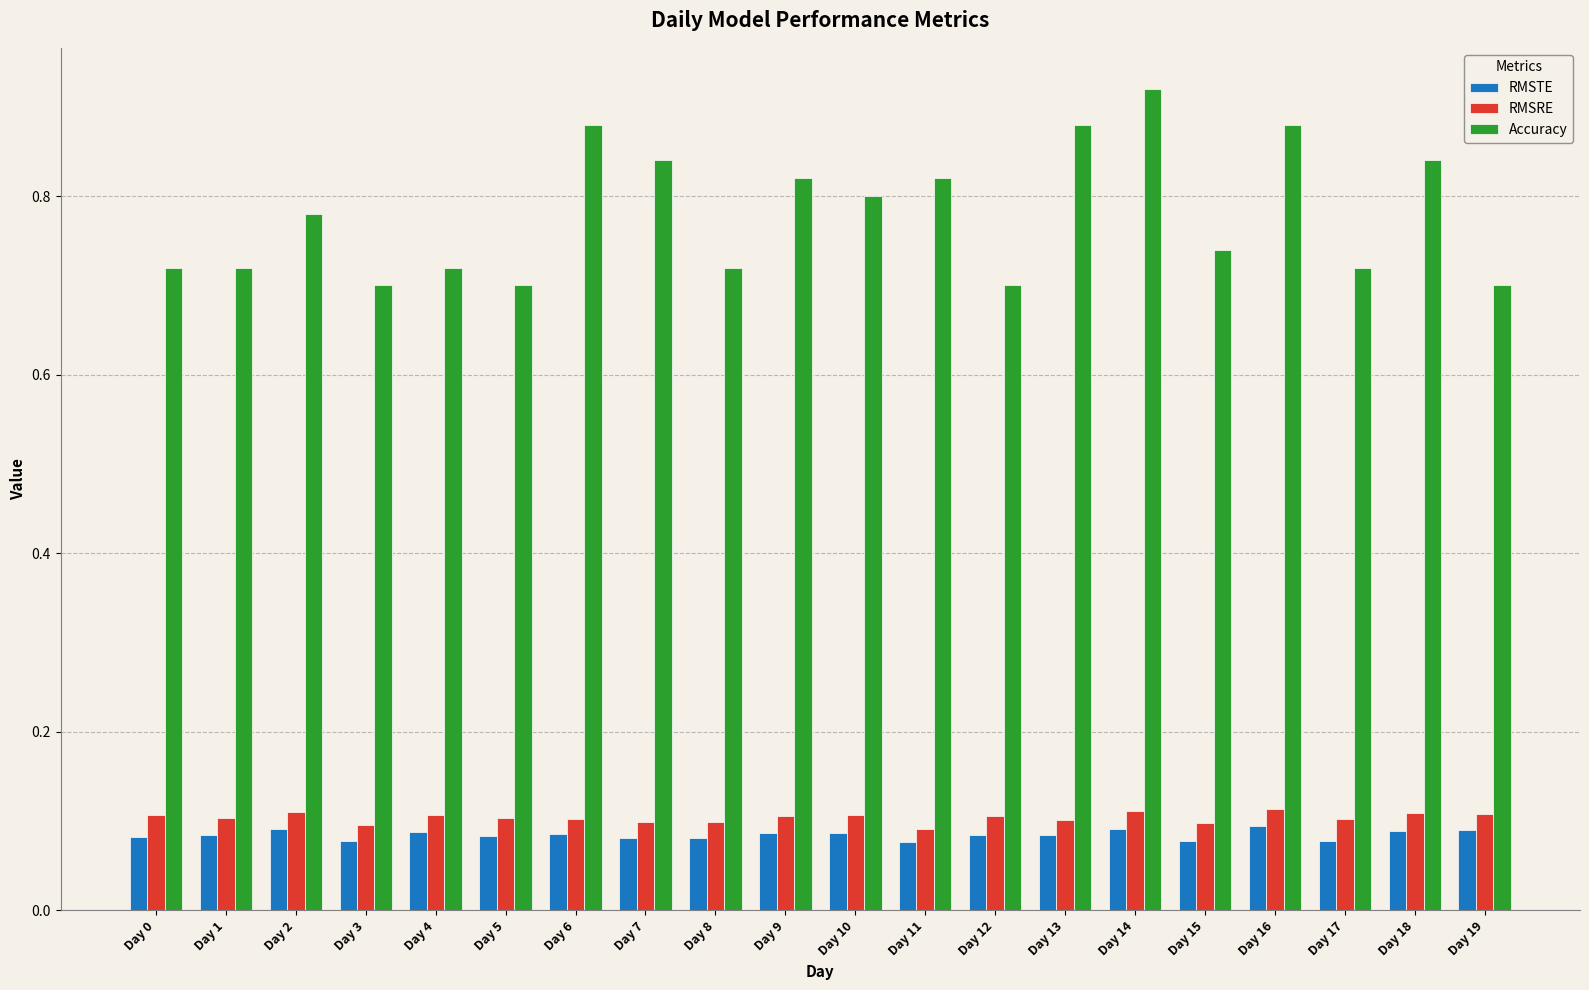

What is the spread (max minus min) of values at Day 17?

0.6